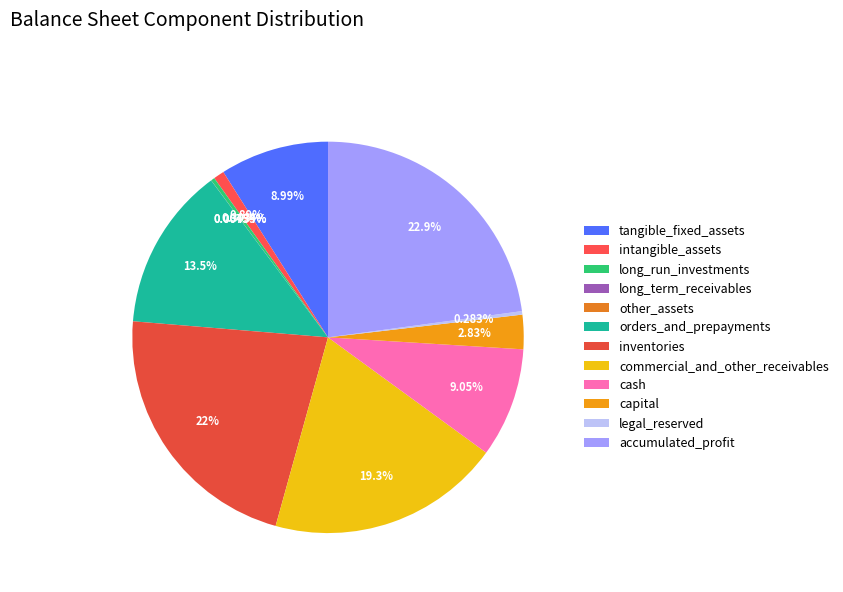

What is the change in value from other_assets to orders_and_prepayments?

+2429628